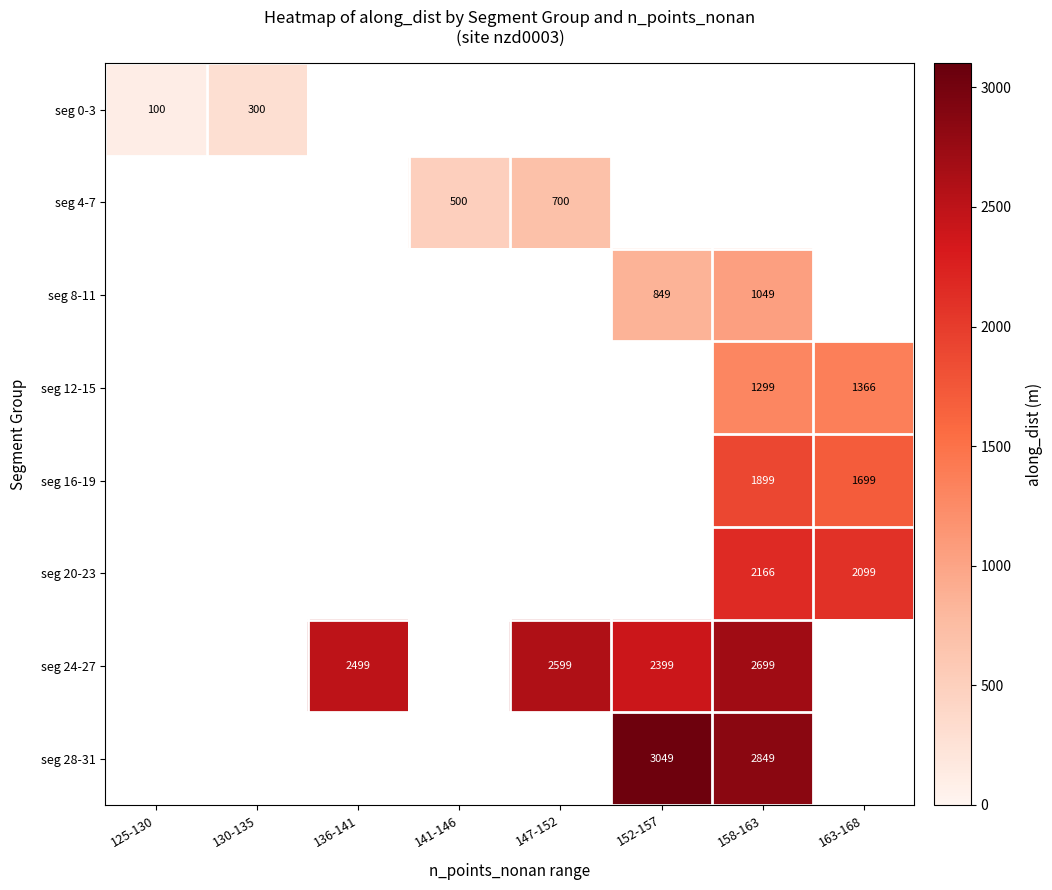

True or false: seg 4-7 has a value of 915 at 147-152.

False